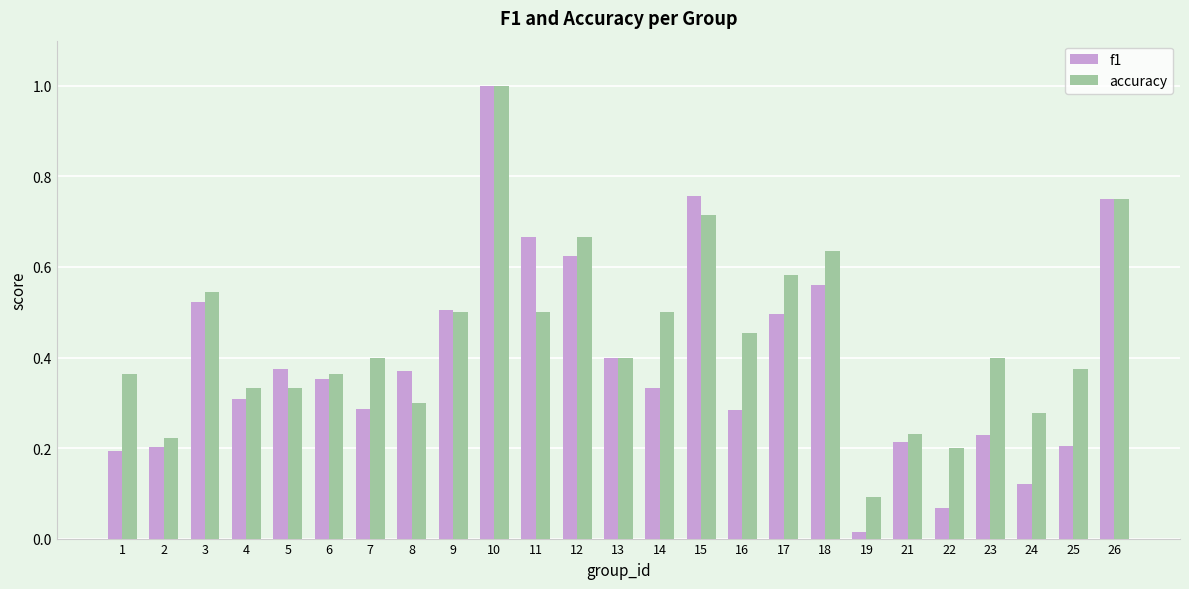

Which series changed the most between 11 and 12?

accuracy